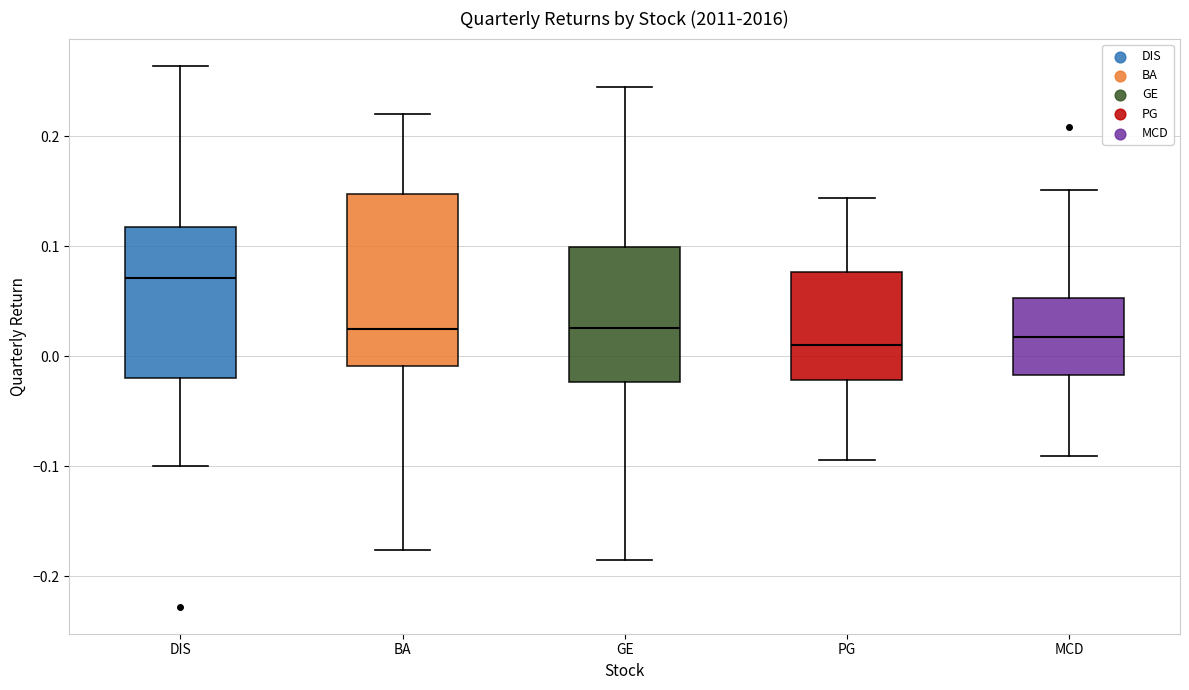

Where does the upper whisker of the box for MCD end on the y-axis? The values are not printed on the chart, so give them approximately, as read against the axis.

0.15